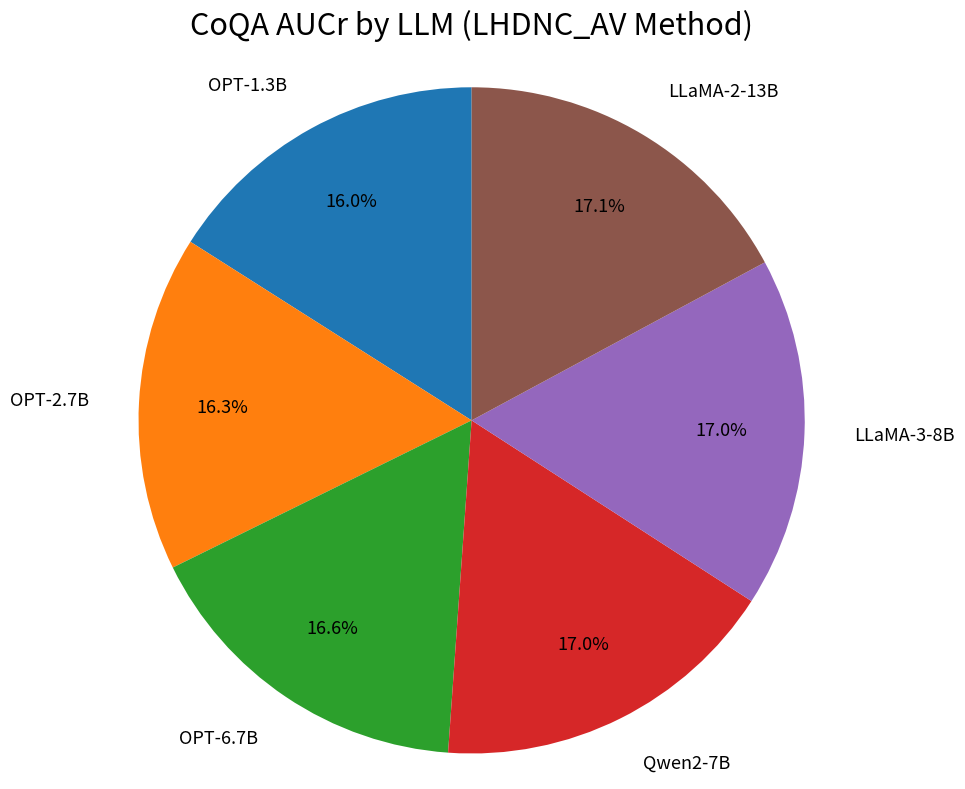

Is it true that LLaMA-2-13B is 17% of the pie?

True